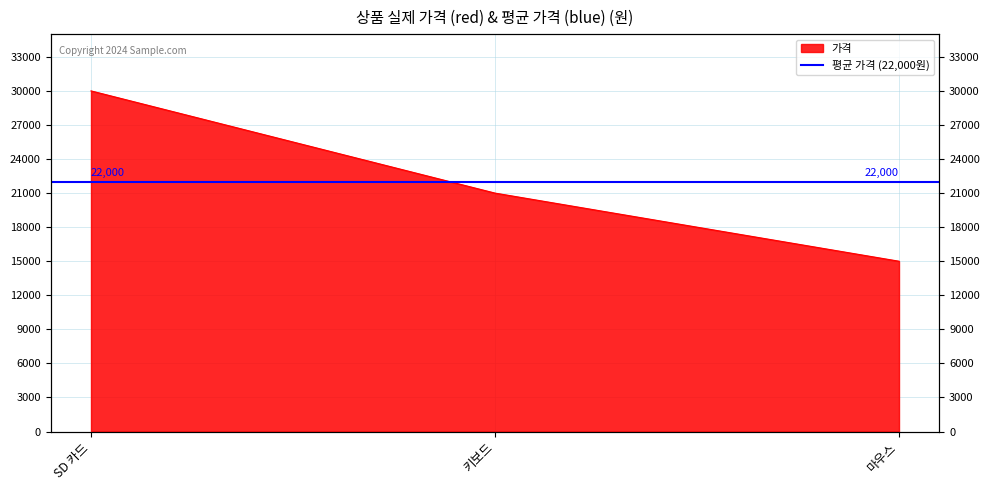

How many lines are shown in the chart?

1